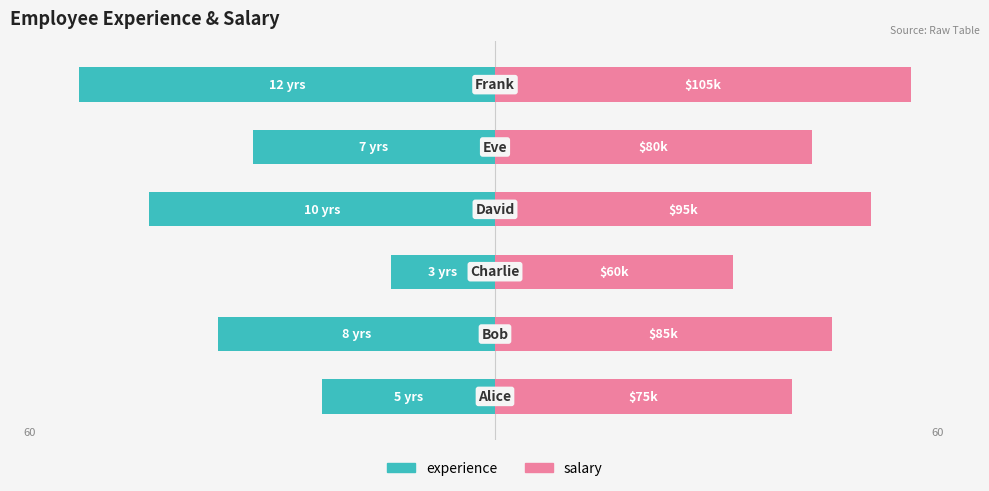

How many bars are there in each group?

2